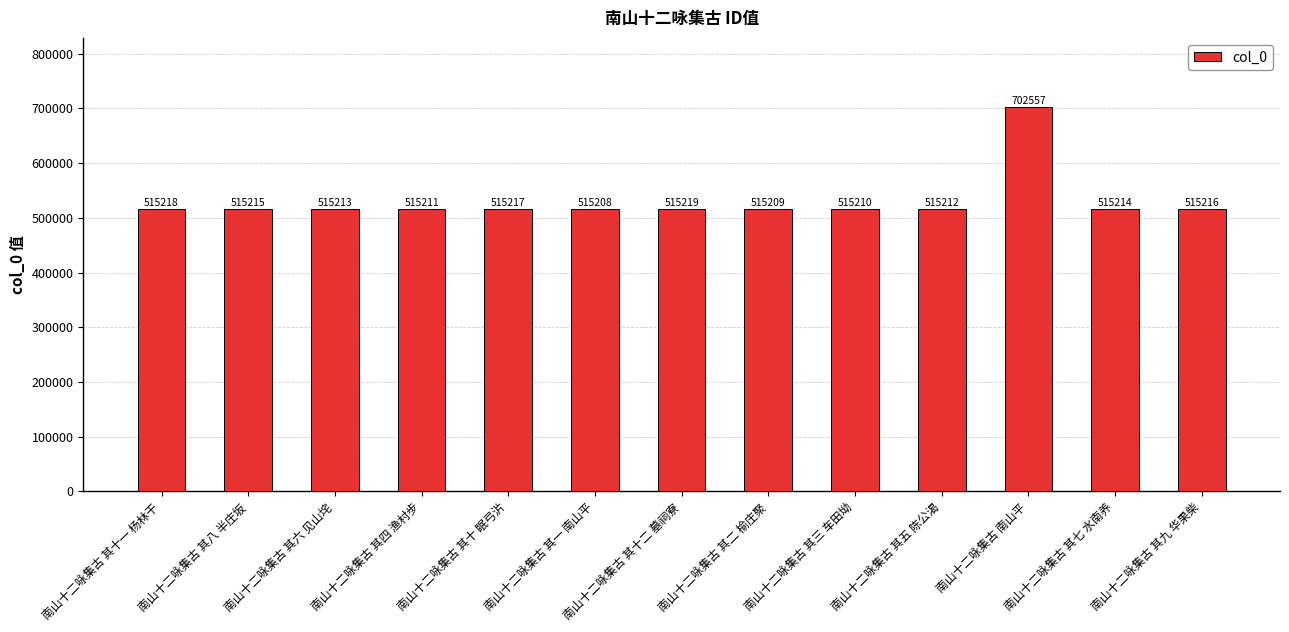

What is the average value?

529625